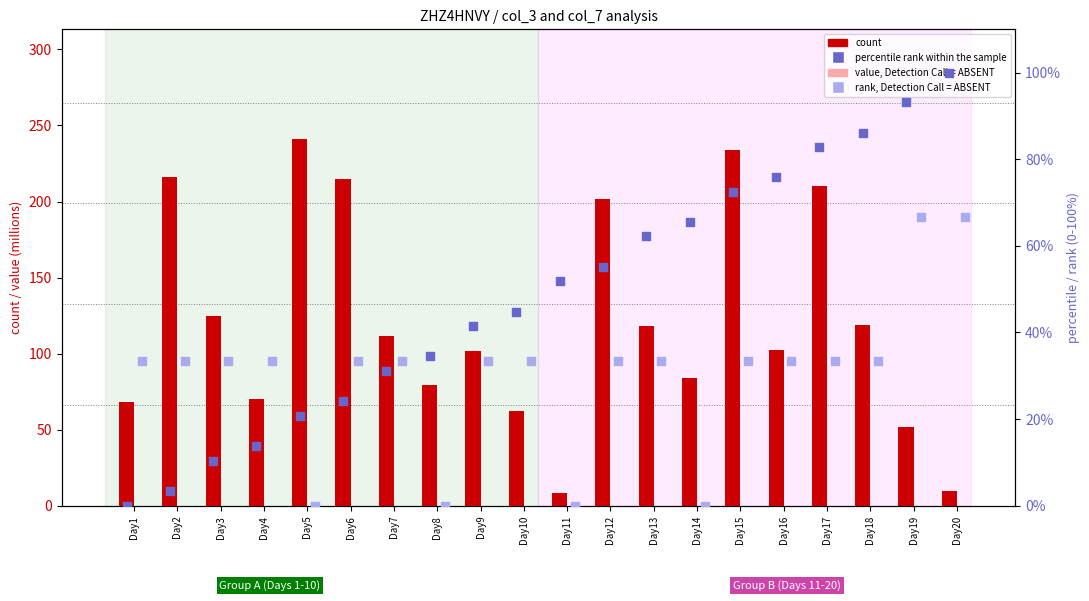

Which series contains the highest Y value?

count